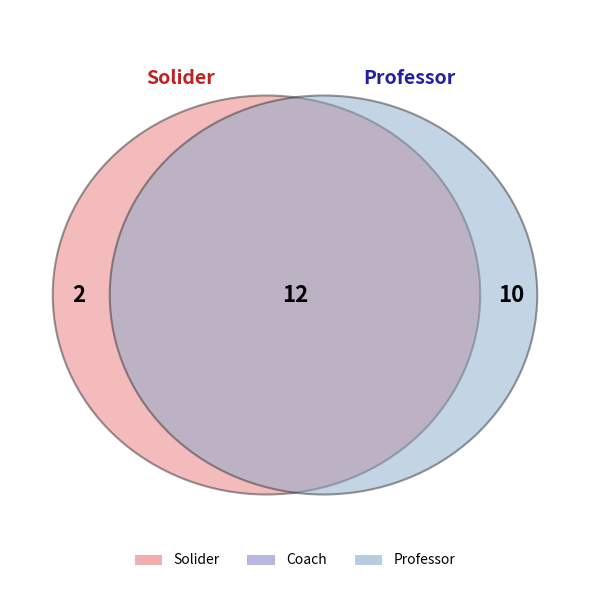

Does Coach account for over 50% of the chart?

No